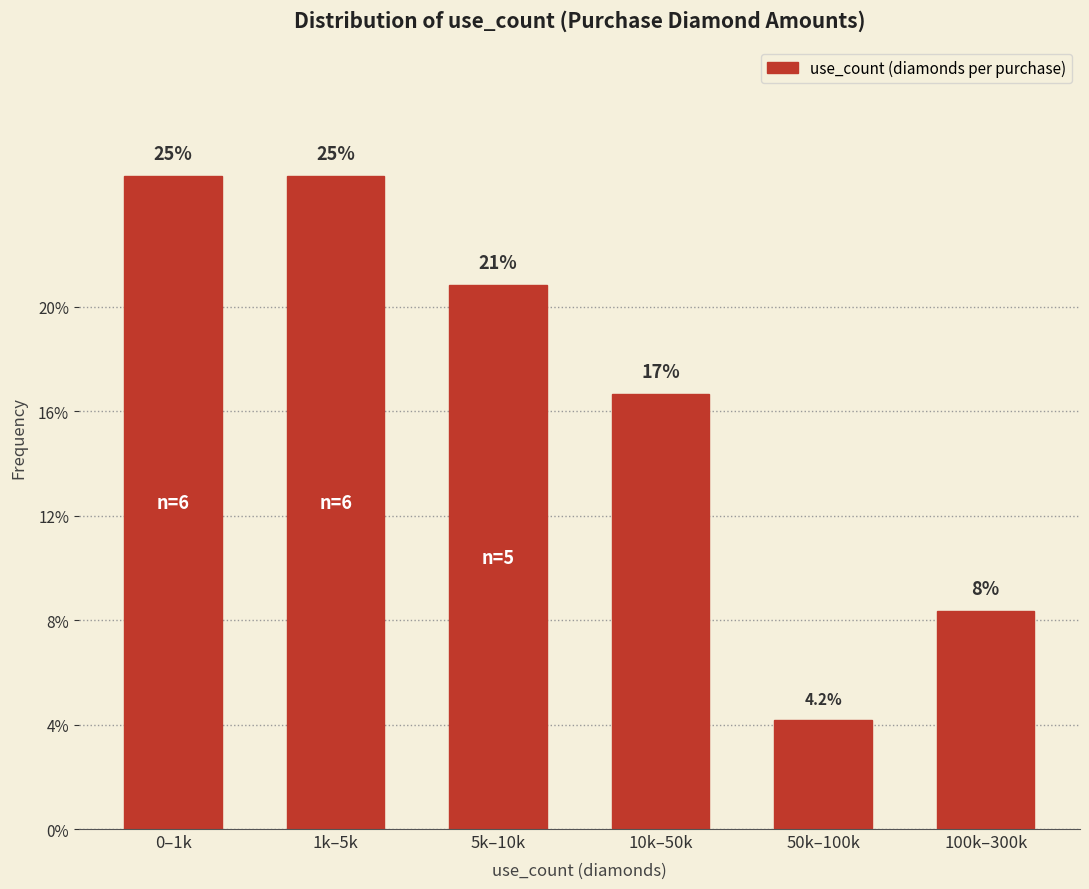

Reading left to right, extract all data points from this chart.

0–1k=25.0	1k–5k=25.0	5k–10k=20.8	10k–50k=16.7	50k–100k=4.2	100k–300k=8.3